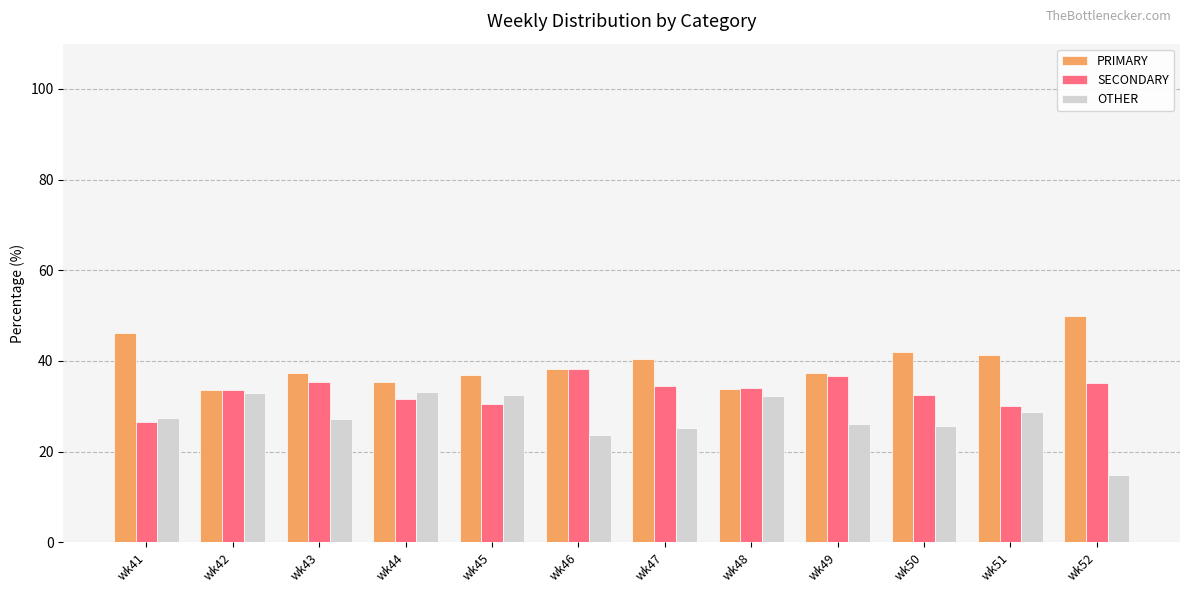

What is the approximate value of SECONDARY at wk46?

38.1